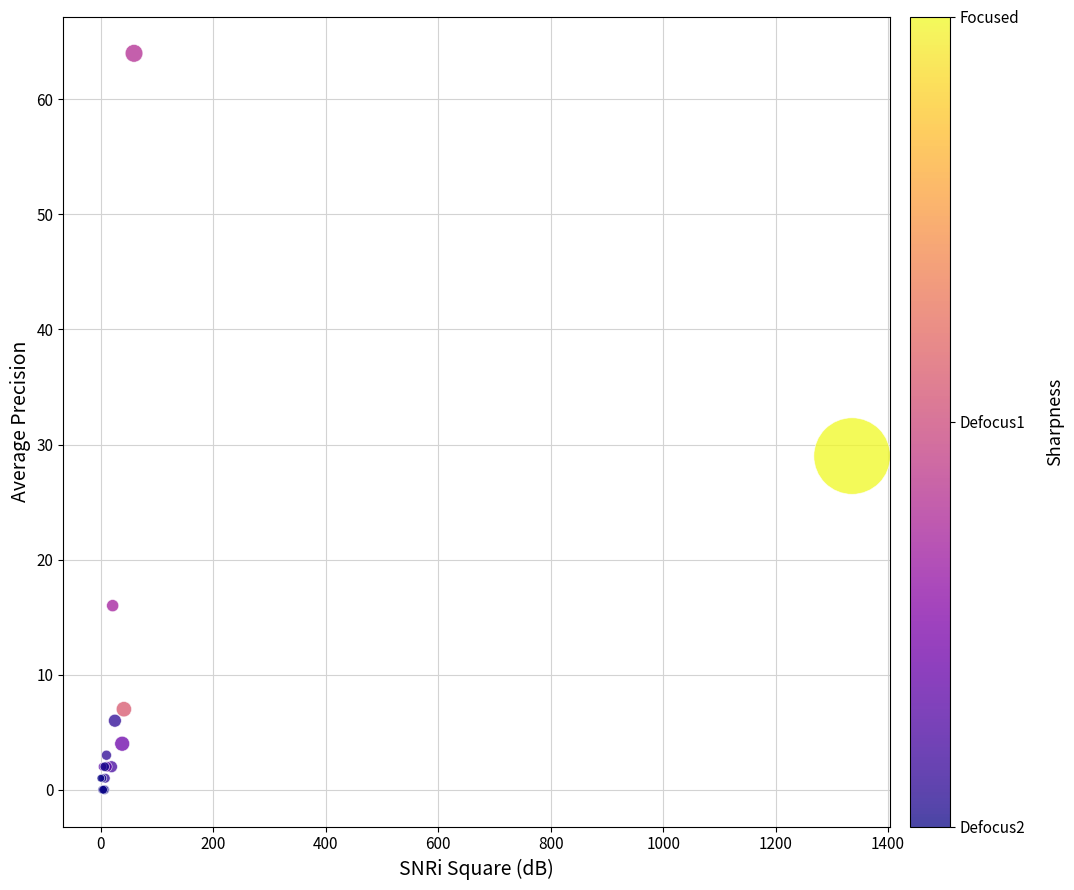

What Y value in the scatter plot is closest to 32?

29